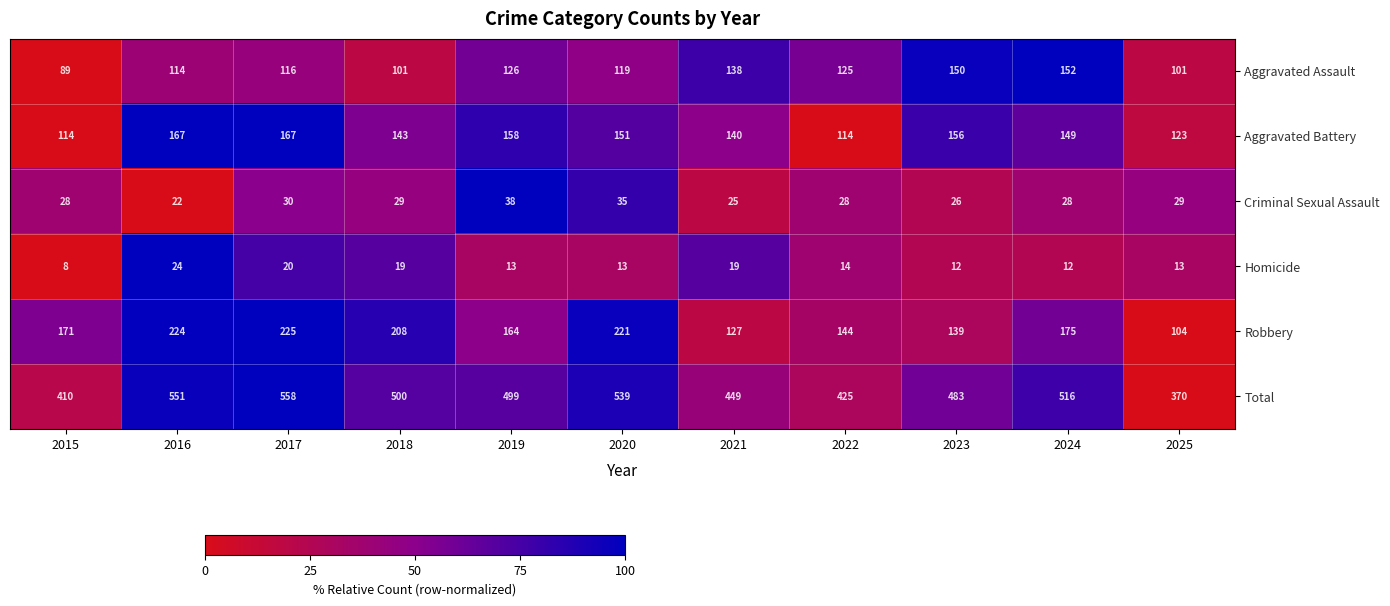

Which series has the widest spread of values?

Total